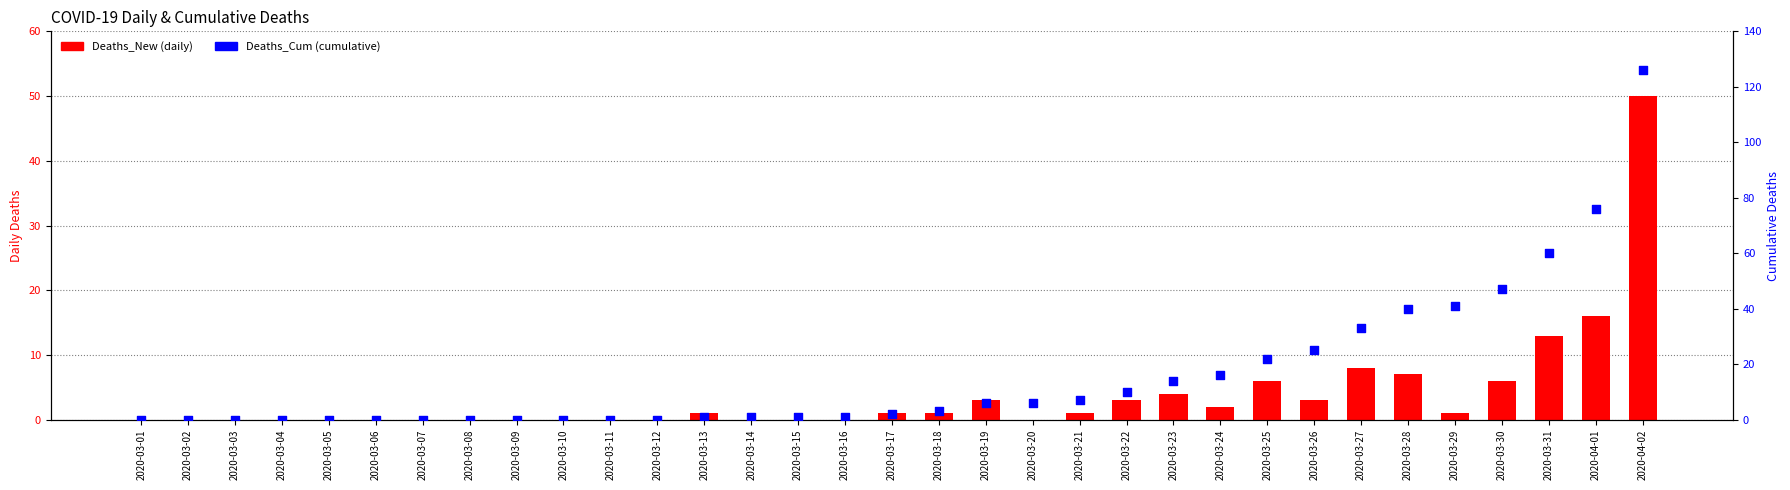

Which series has the largest Y range (max minus min)?

Deaths_Cum (cumulative)